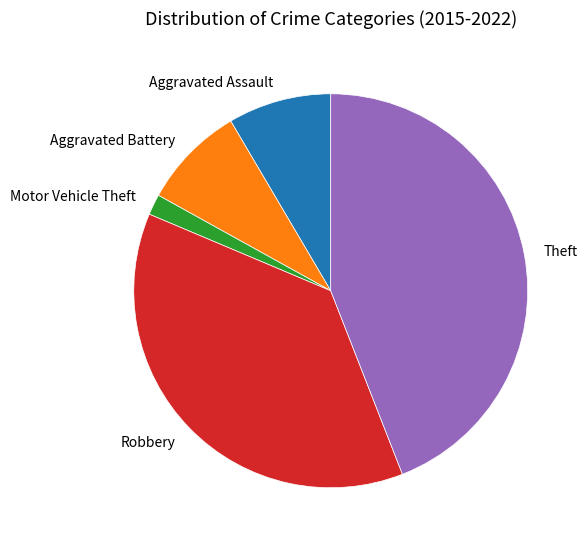

True or false: Aggravated Battery accounts for 18% of the total.

False